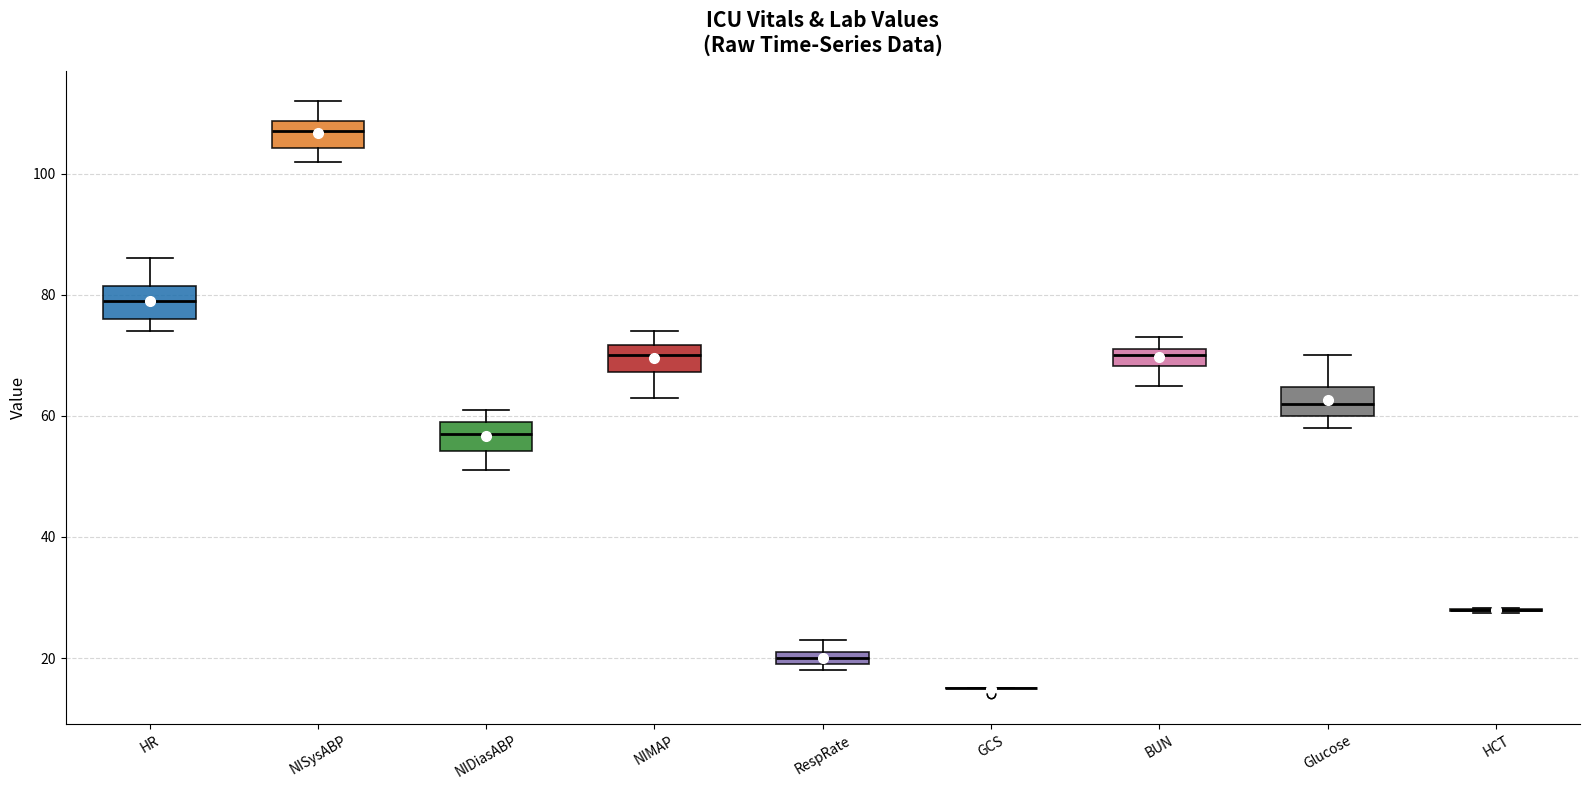

Where is the lower edge of the box for RespRate on the y-axis? The values are not printed on the chart, so give them approximately, as read against the axis.

20